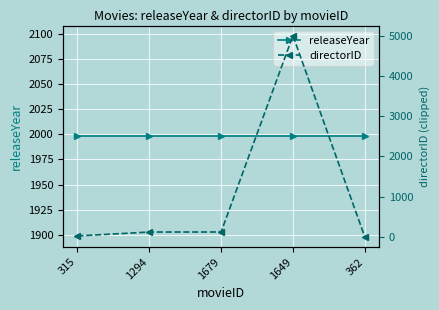

What is the total value across all series at 1649?

6998